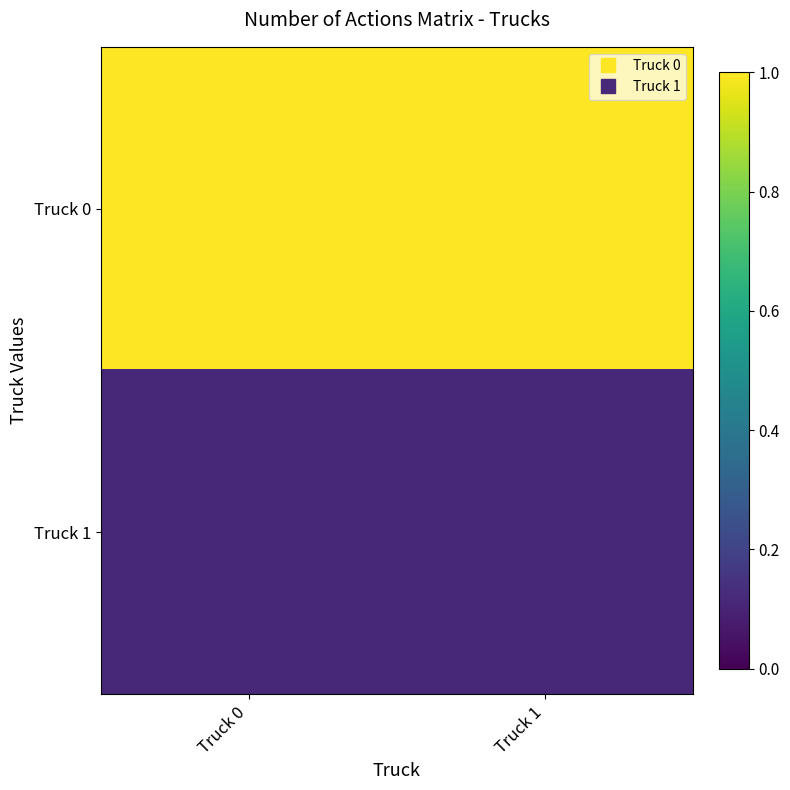

At which category is the sum across all series the highest?

Truck 0